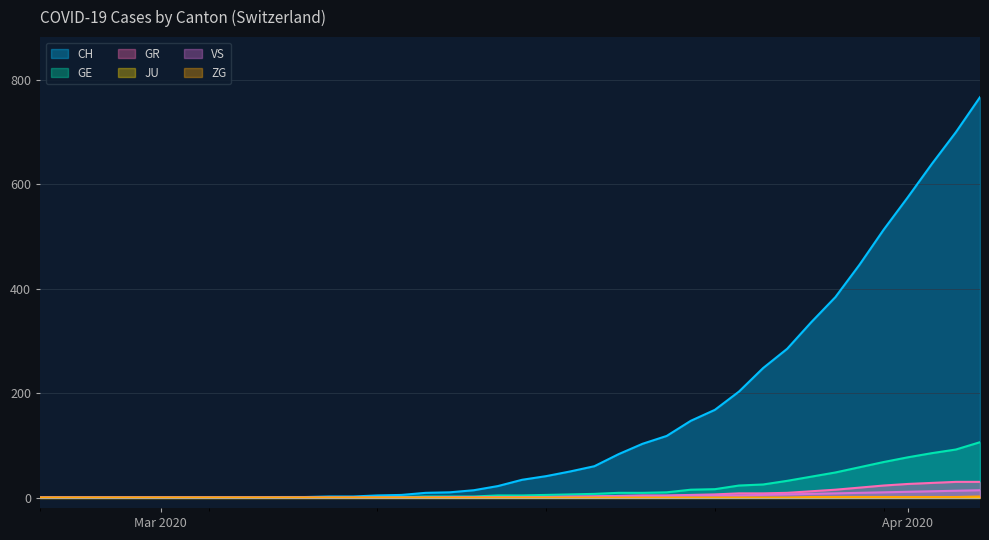

Which category has the lowest value in the ZG series?

2020-02-25